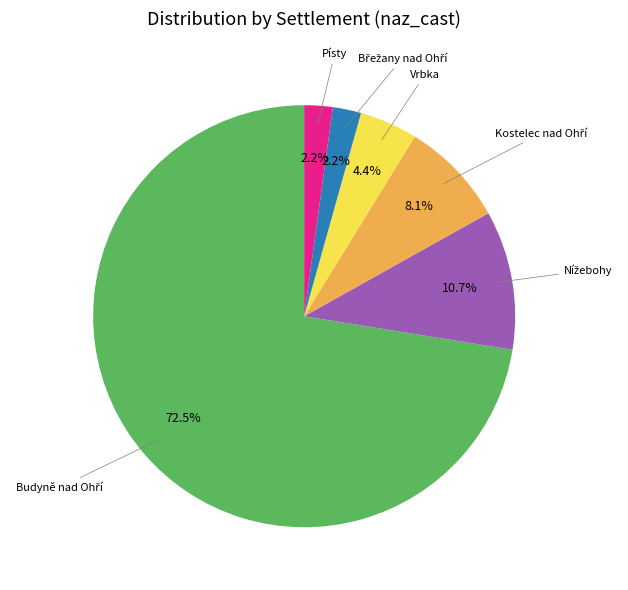

Do Vrbka and Písty together represent more than half of the pie?

No